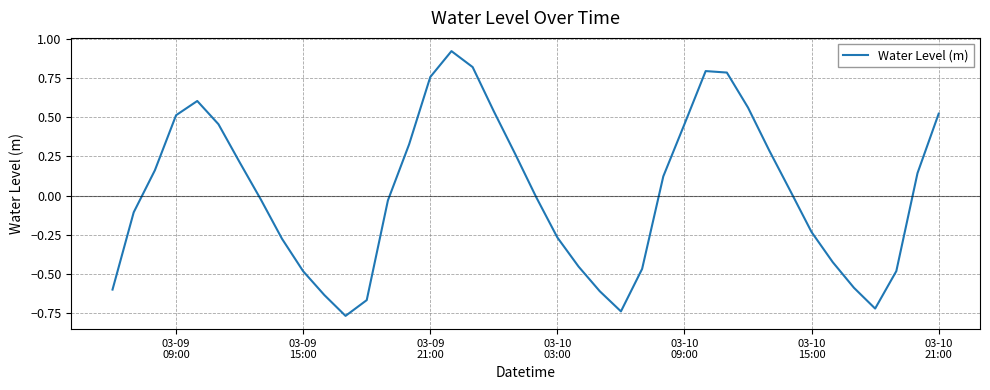

What is the difference between the maximum and minimum values?

1.7